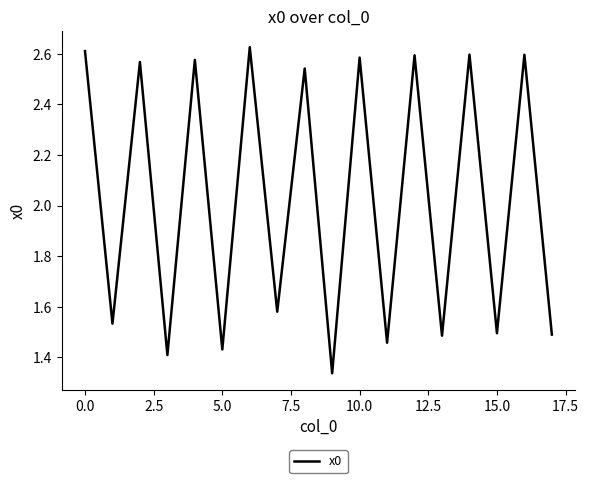

How many lines are shown in the chart?

1